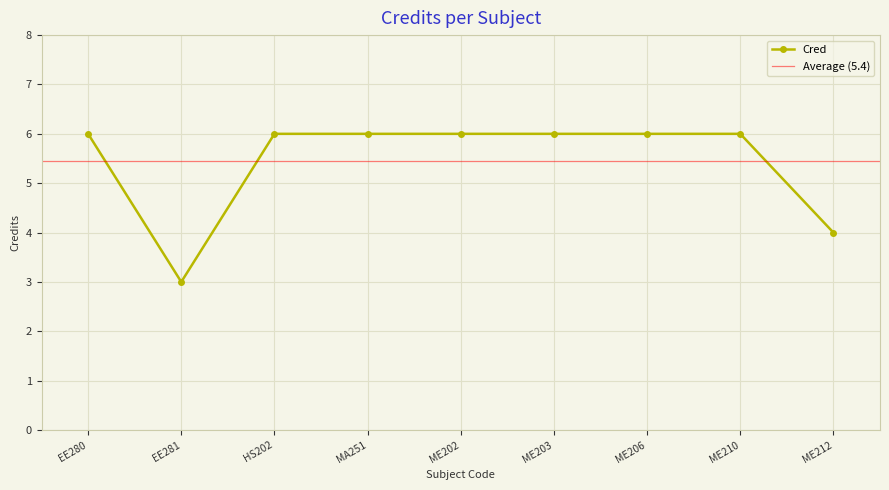

Is this an area chart (filled region under the line)?

No